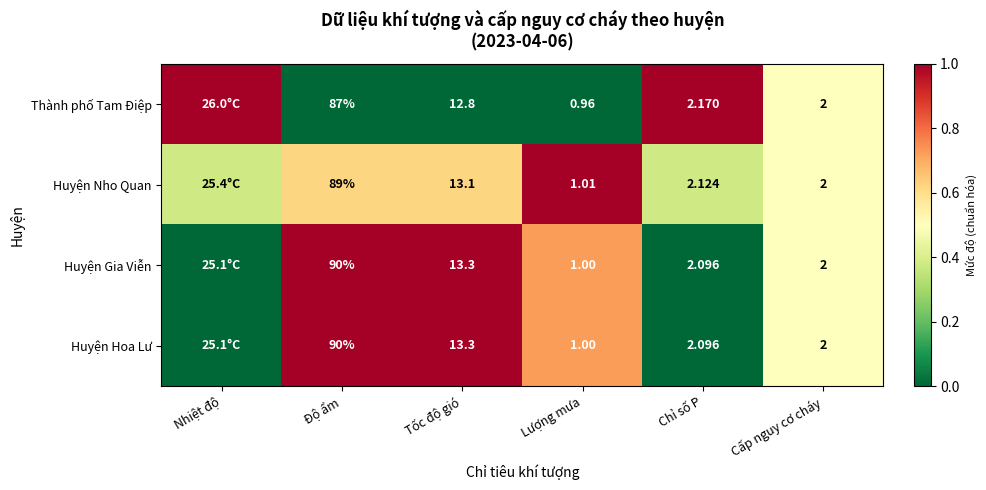

Is the value of Huyện Hoa Lư at Chỉ số P greater than the value of Huyện Nho Quan at Độ ẩm?

No